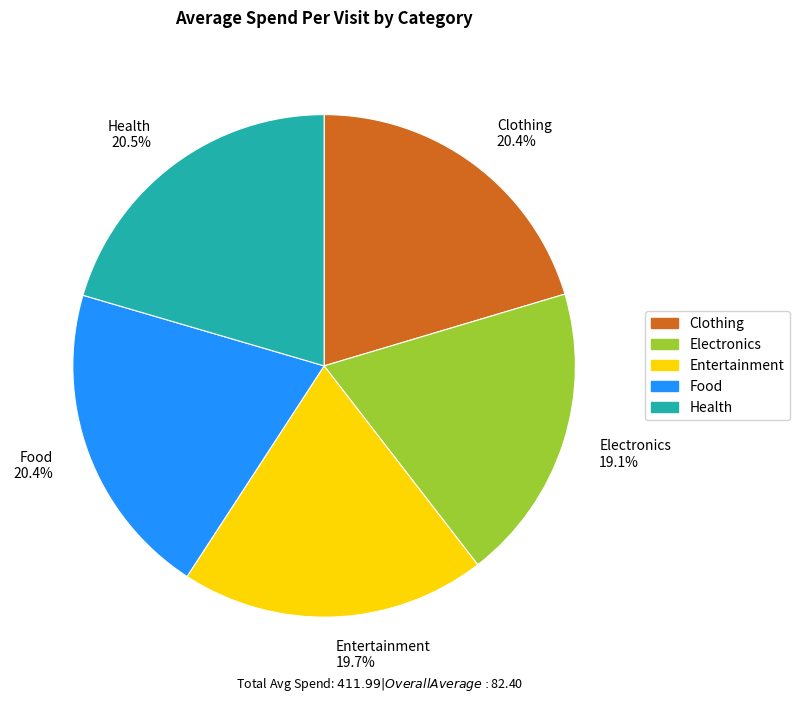

How much of the chart is everything except Clothing 20.4%?

79.6%